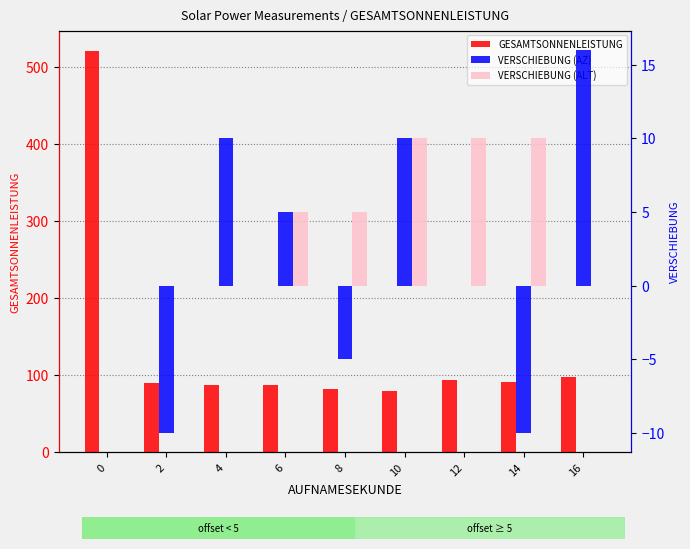

Is it true that VERSCHIEBUNG (AZ) equals 0.0 at 0?

True